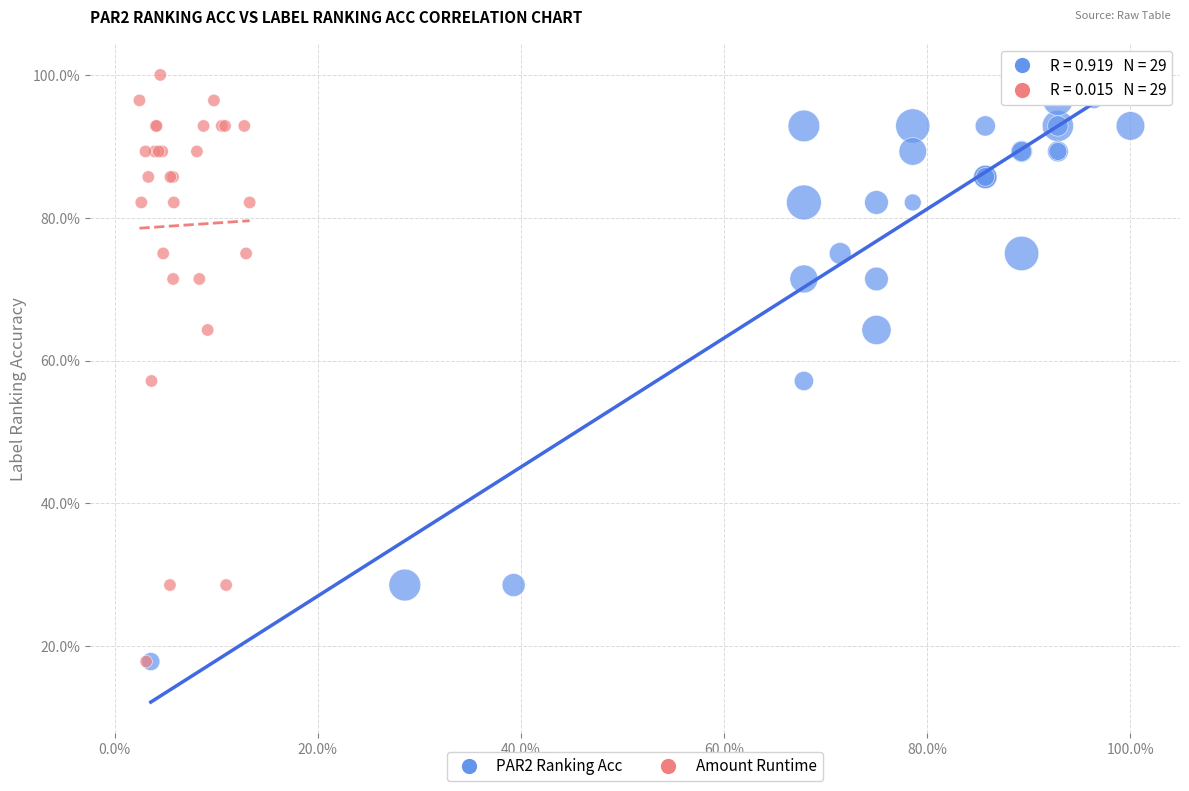

What are all the series names shown in the legend?

PAR2 Ranking Acc, Amount Runtime